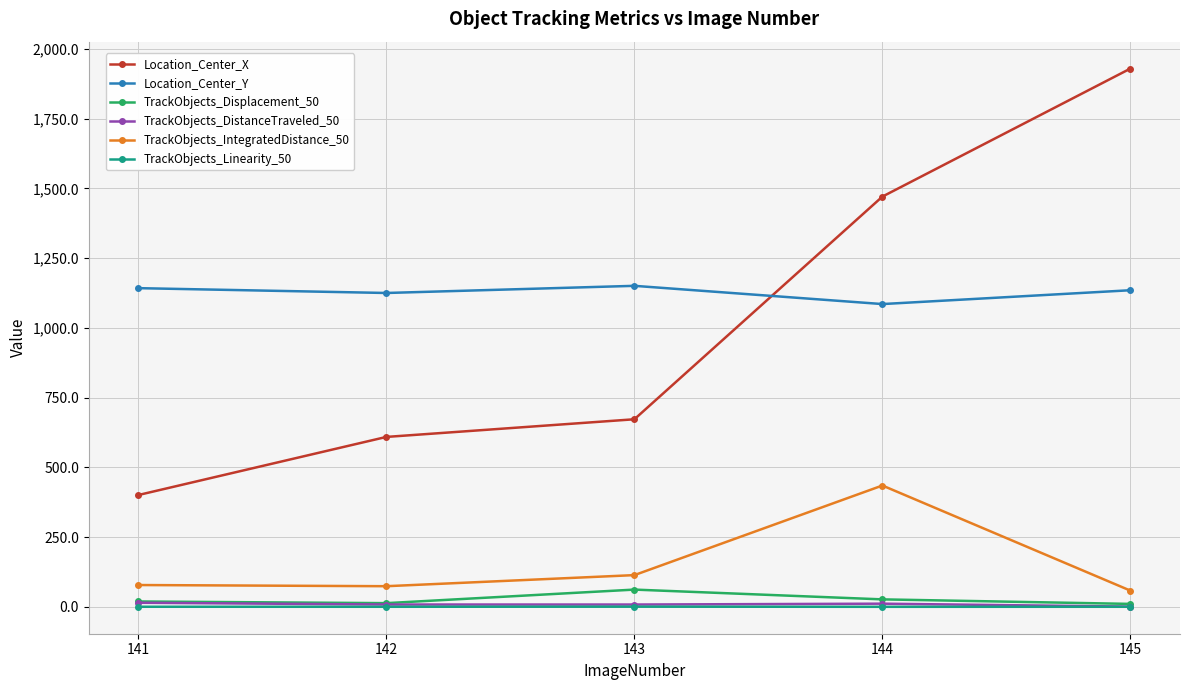

Is it true that TrackObjects_DistanceTraveled_50 equals 14.6 at 141?

True